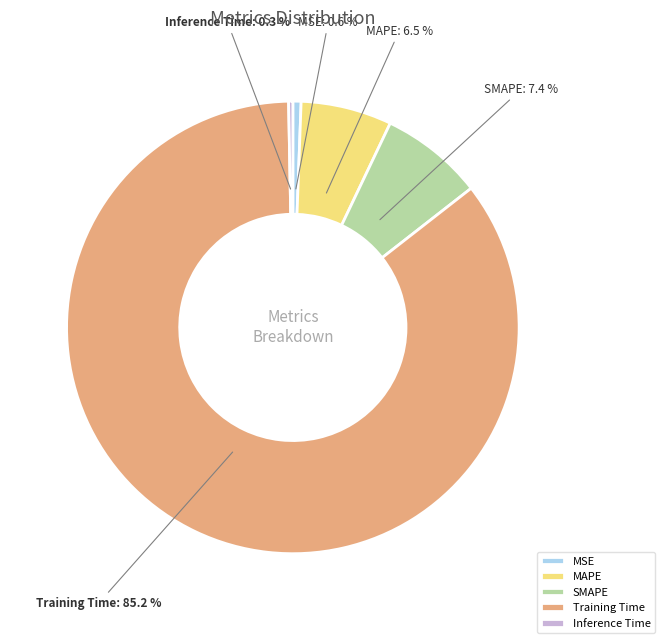

Count the number of slices in the pie.

5